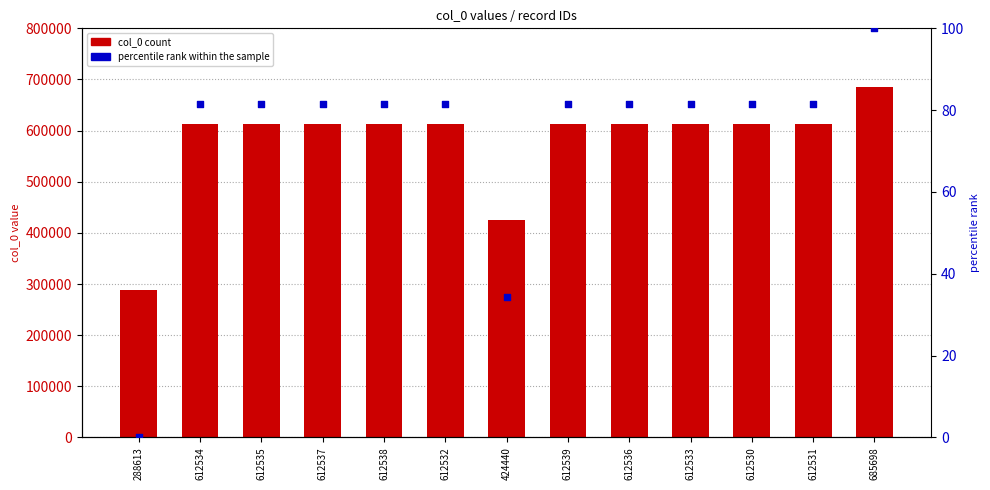

Which series has the largest total across all categories?

col_0